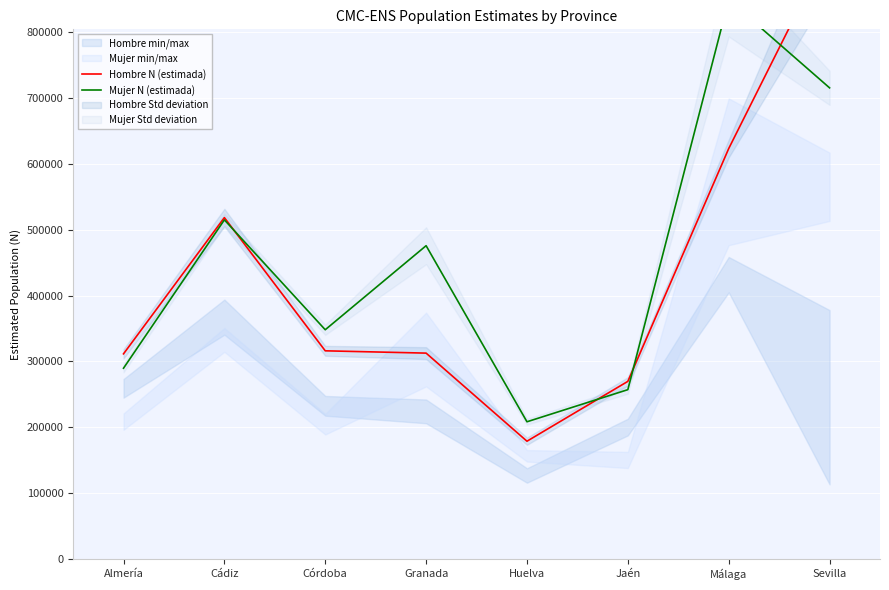

The value of Mujer N (estimada) at Huelva is 69722. True or false?

False